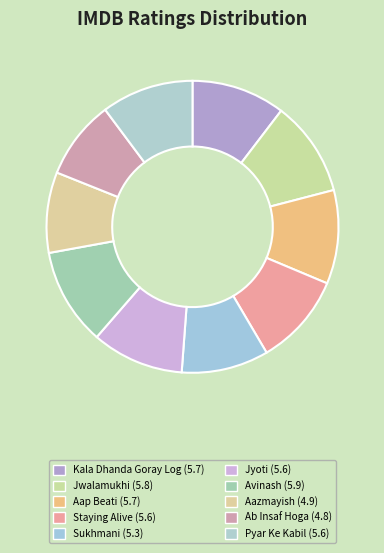

How many slices are in this pie chart?

10